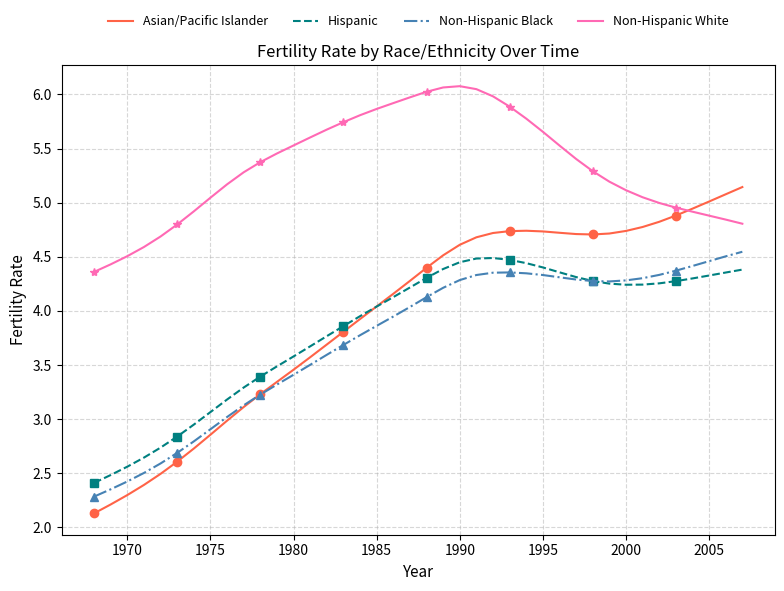

Rank the series by their maximum value, from lowest to highest.

Hispanic, Non-Hispanic Black, Asian/Pacific Islander, Non-Hispanic White